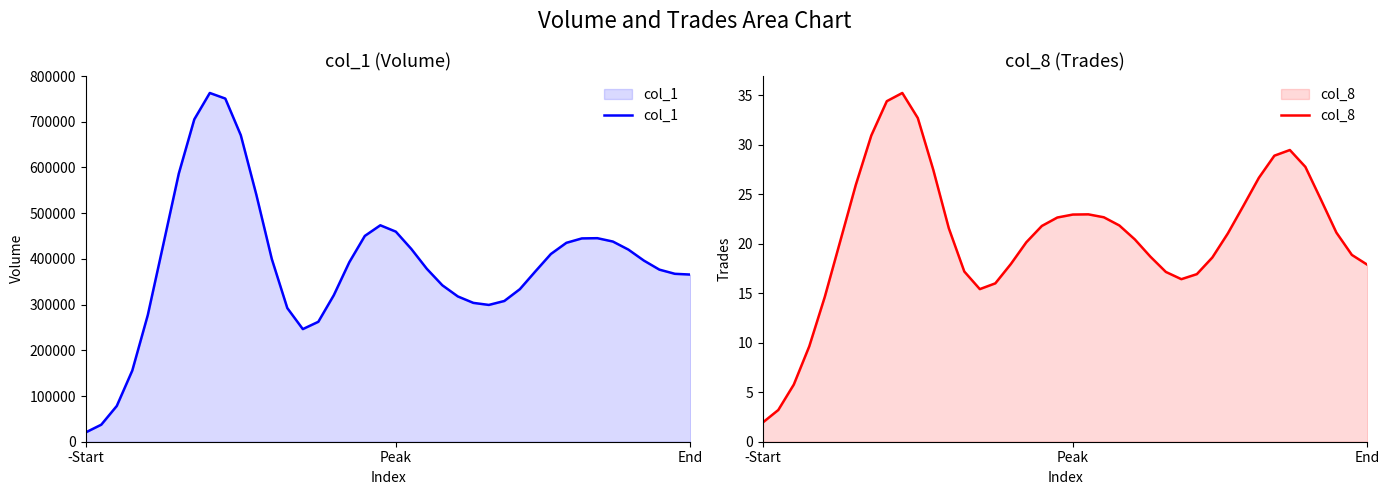

Count the number of data series in this chart.

2